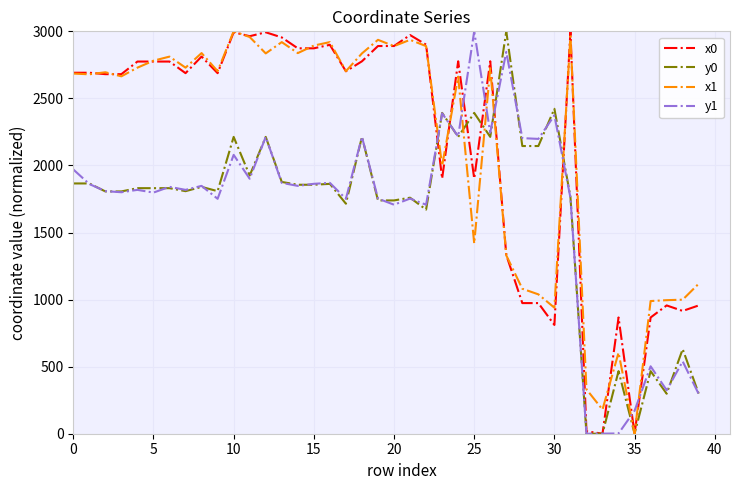

Is it true that x1 equals 1251.1 at 0?

False